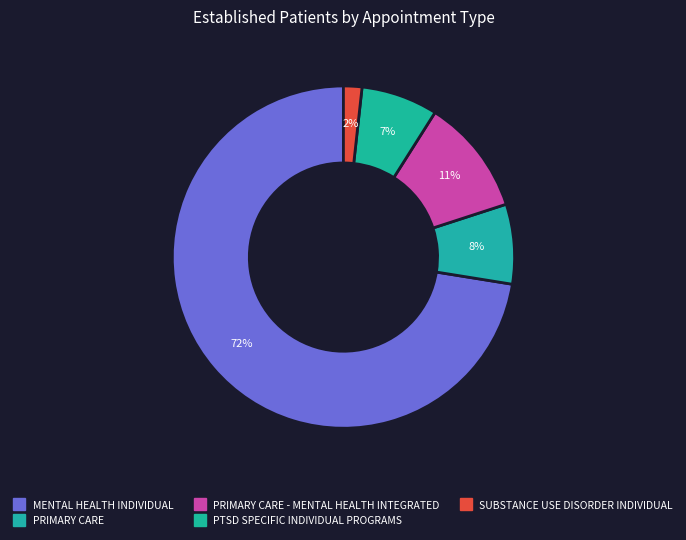

How many slices are in this pie chart?

5